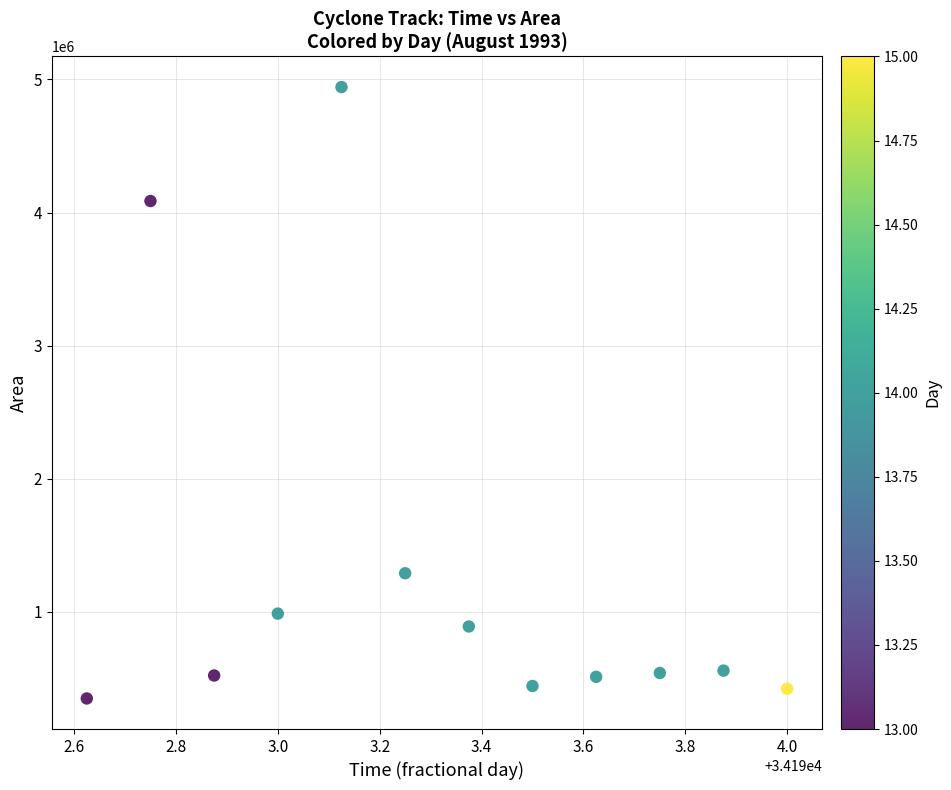

What is the average Y value?

1295260